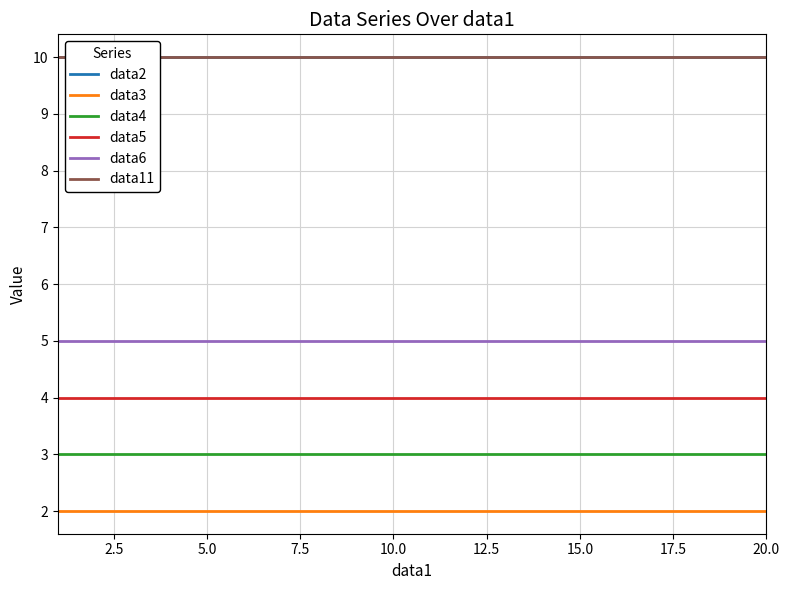

Which series has the largest range (max minus min)?

data2